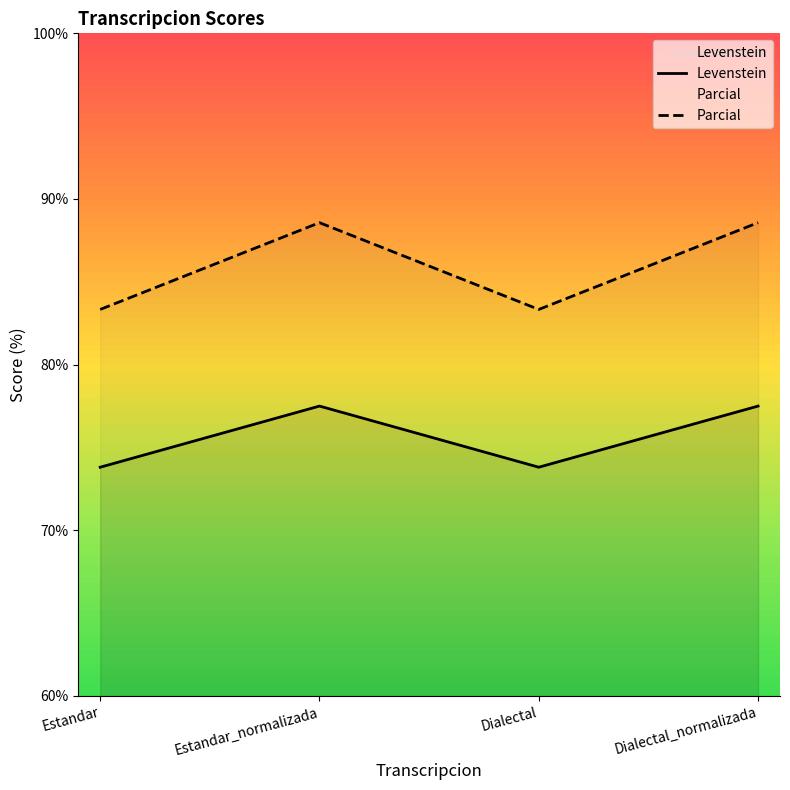

What are all the series names shown in the legend?

Levenstein, Parcial